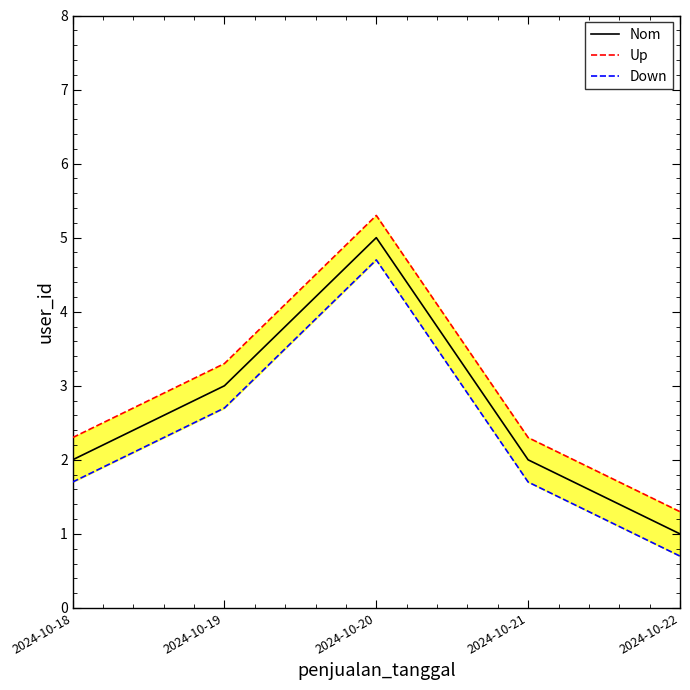

True or false: Nom has more than 1 interior local peaks.

False